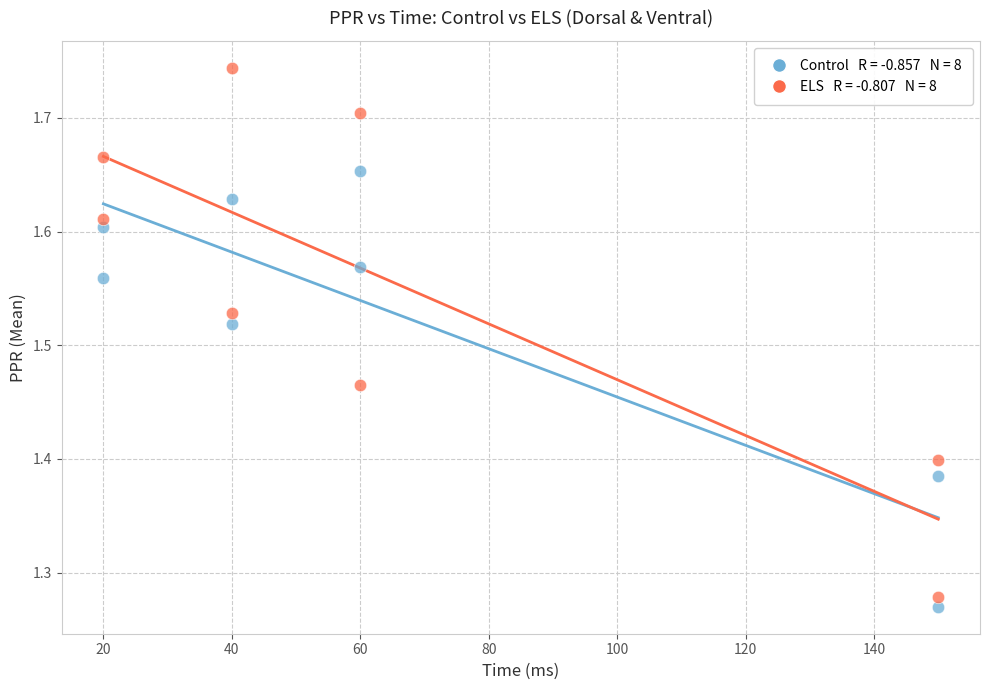

Across all data points, what is the range of X values (max minus min)?

130.0